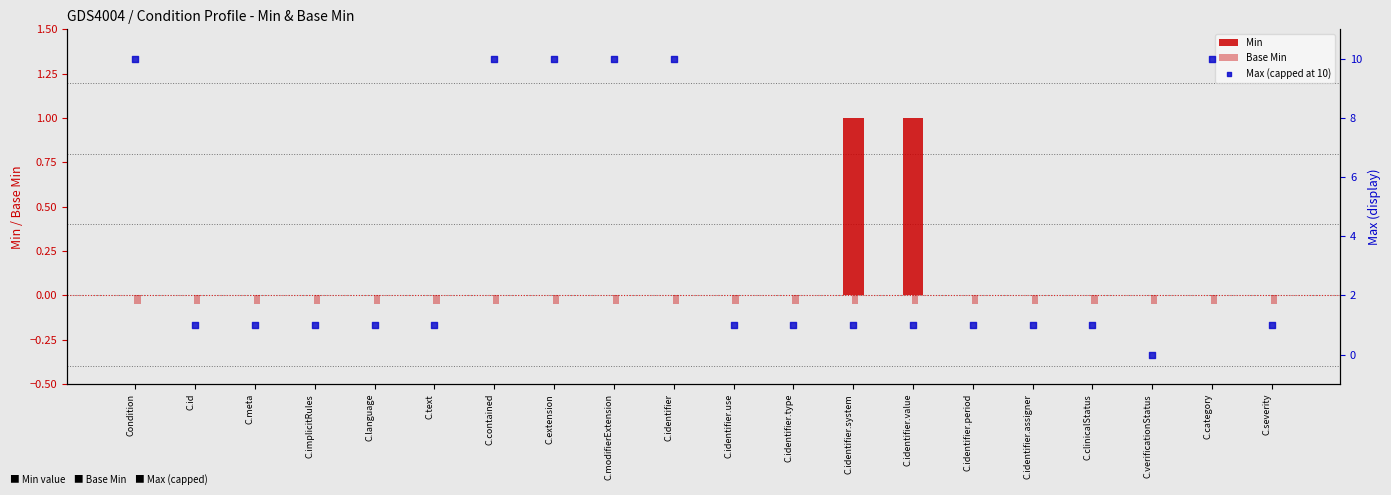

Is the value of Base Min at C.severity greater than the value of Min at C.modifierExtension?

No